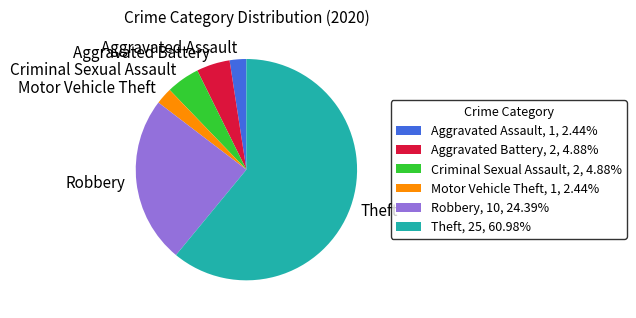

Is there a majority slice in this chart?

Yes